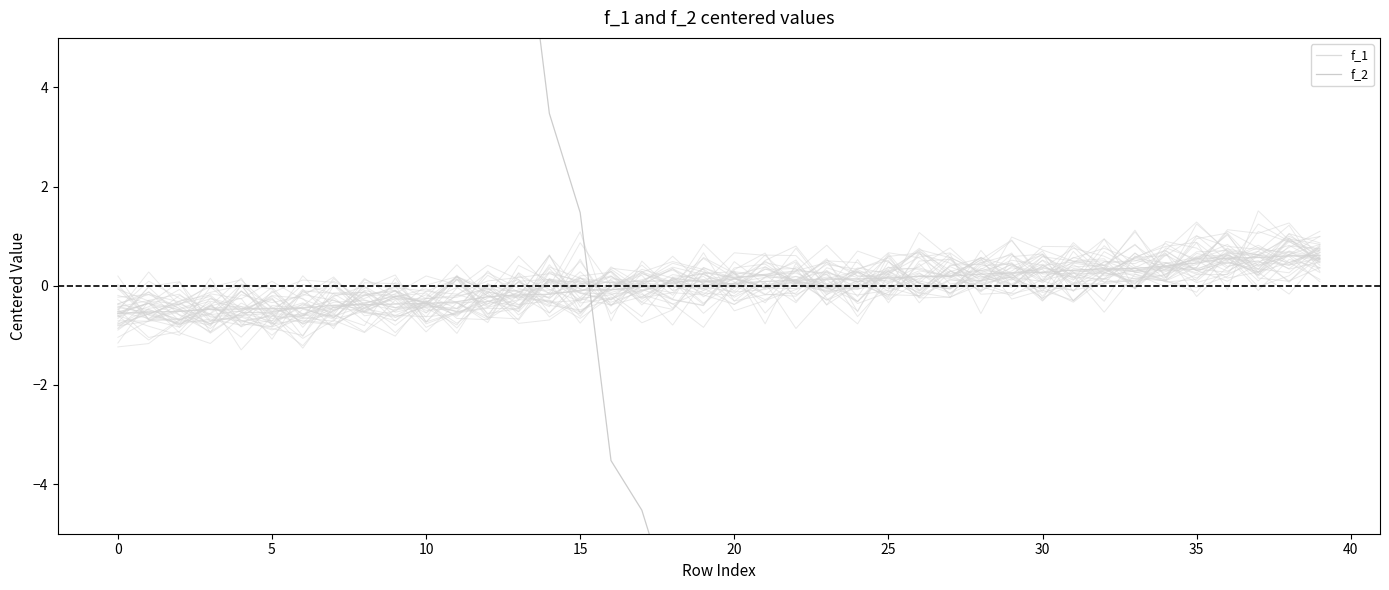

The value of f_1 at 23 is 0.1. True or false?

True